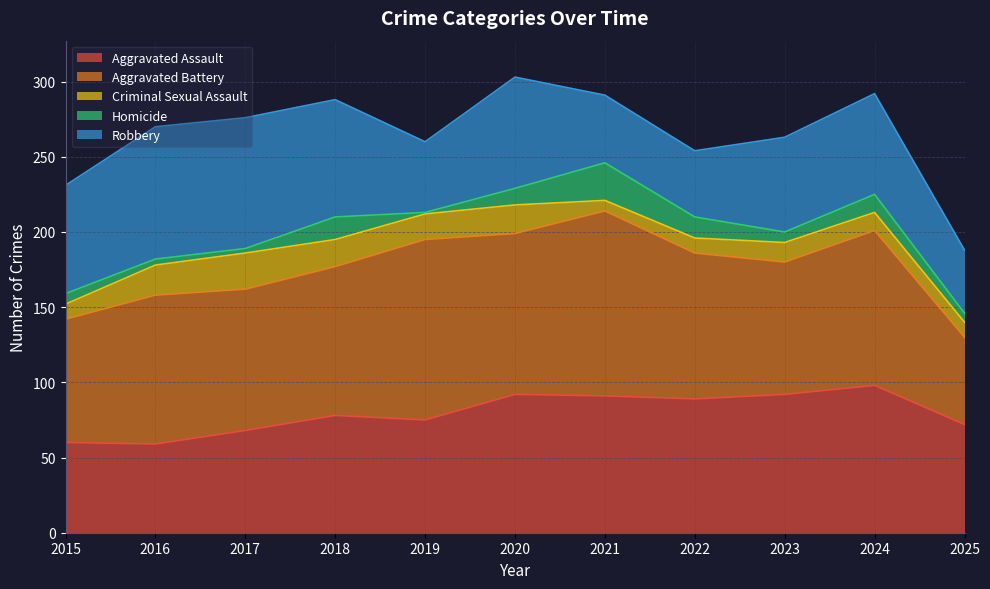

Reading left to right, list all the values displayed in this chart.

Aggravated Assault: 60	59	68	78	75	92	91	89	92	98	72
Aggravated Battery: 82	99	94	99	120	107	123	97	88	103	58
Criminal Sexual Assault: 10	20	24	18	17	19	7	10	13	12	10
Homicide: 7	4	3	15	1	11	25	14	7	12	6
Robbery: 72	88	87	78	47	74	45	44	63	67	42